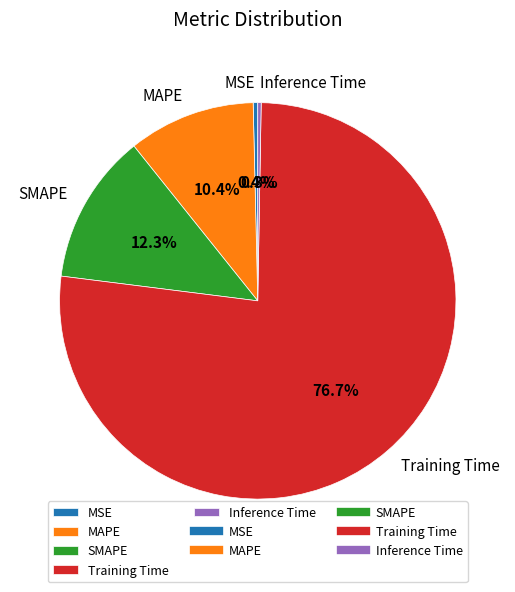

Which category accounts for the majority?

Training Time